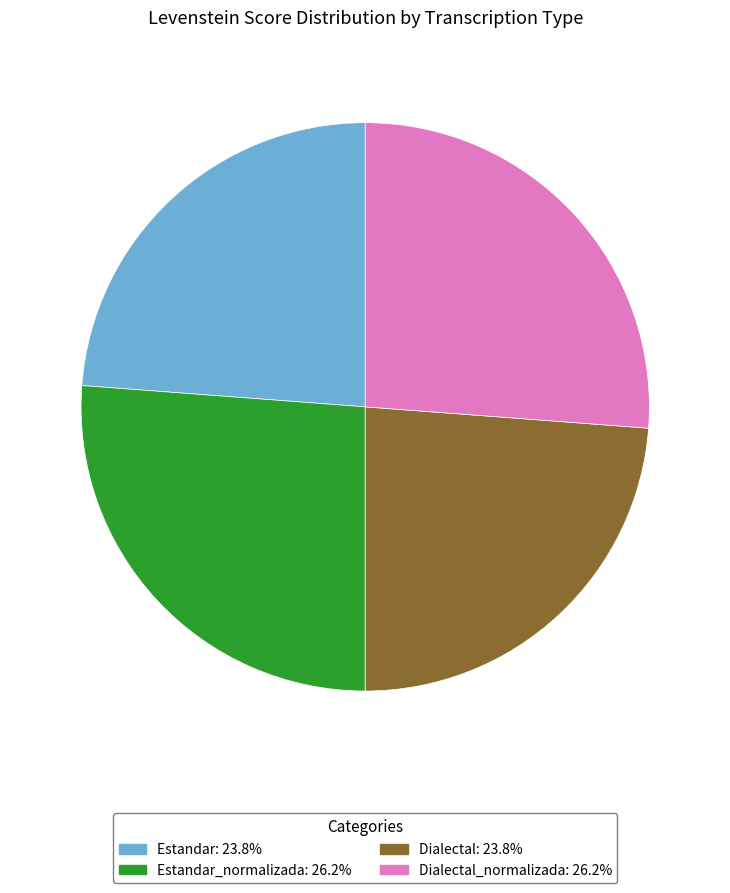

Is there a majority slice in this chart?

No